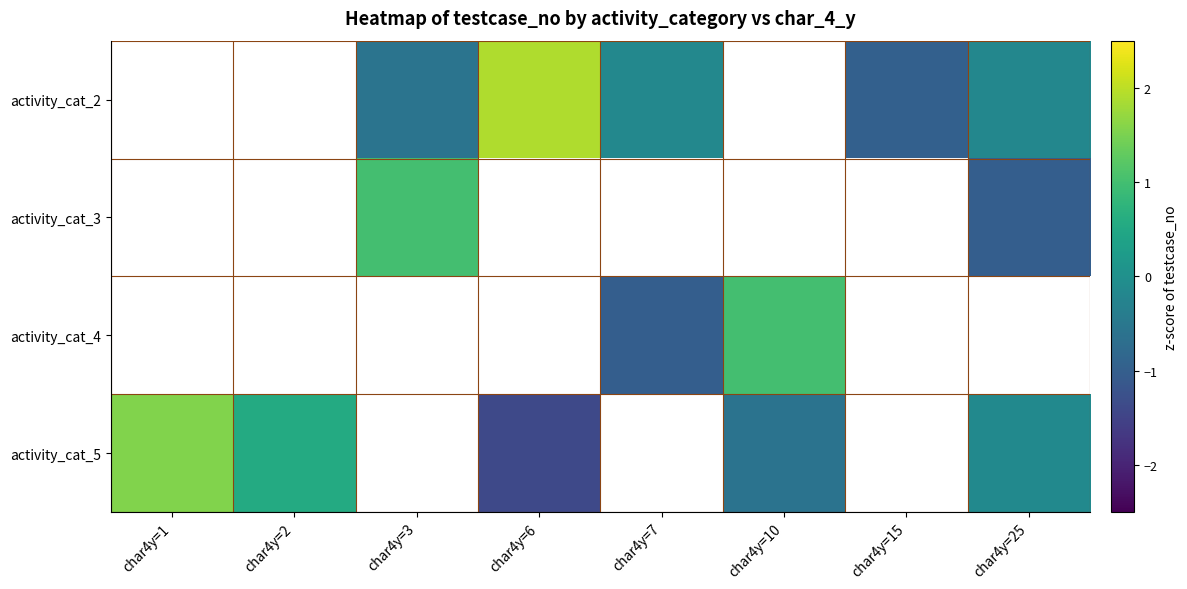

What is the maximum value shown in the chart?

1.9